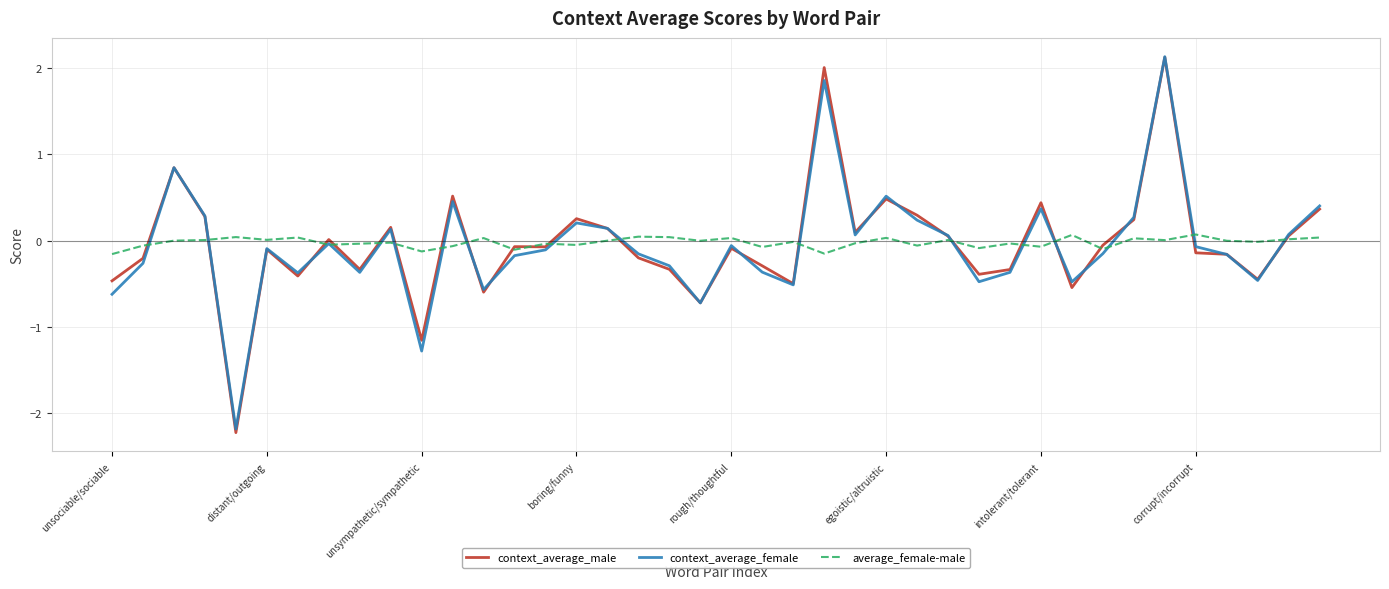

What is the minimum value shown in the chart?

-2.2